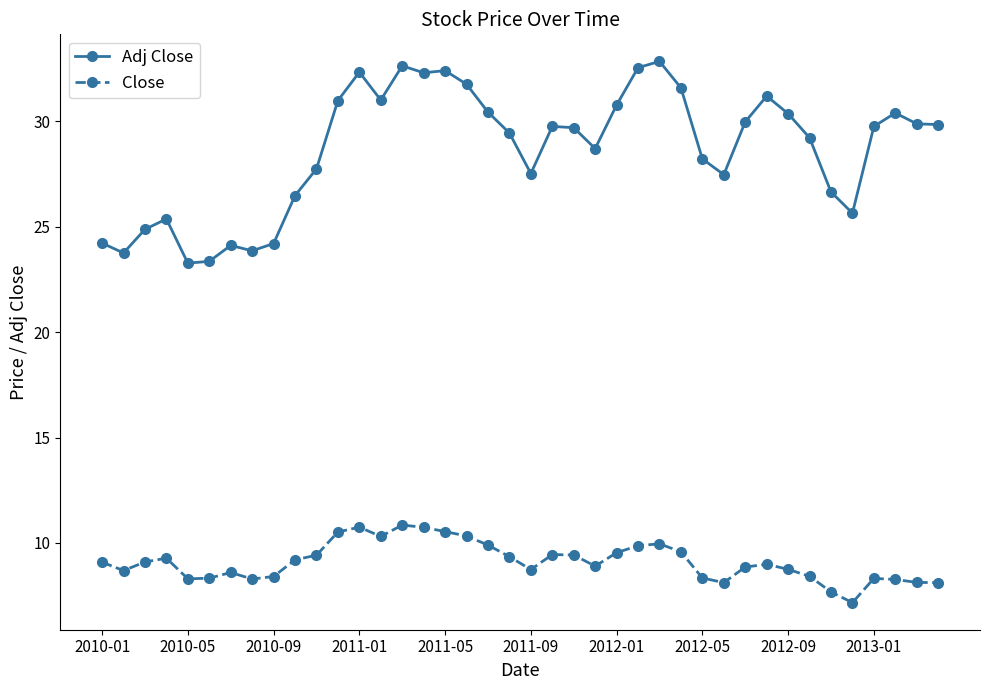

What is the average value of the Adj Close series?

28.7